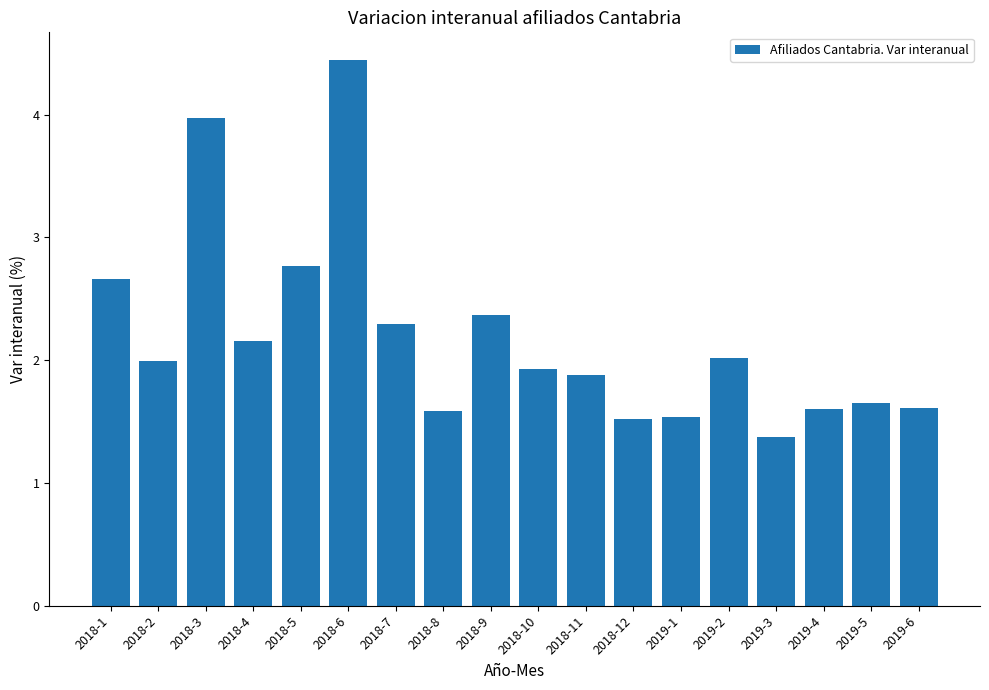

What is the value of the 4th bar from the left?

2.2